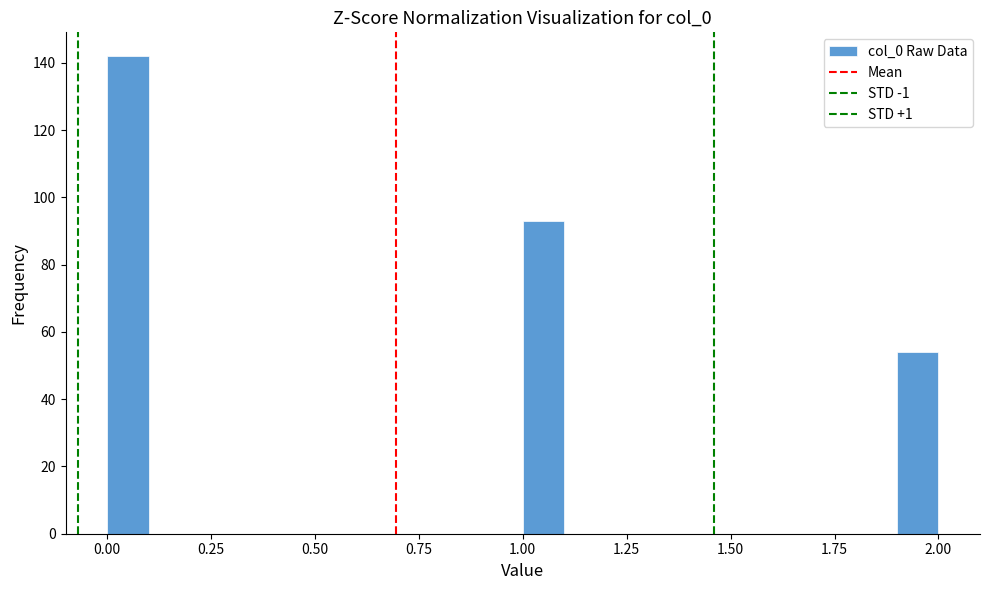

Around what value on the x-axis is the tallest bar? Give the approximate position of its centre, as read against the axis.

0.05